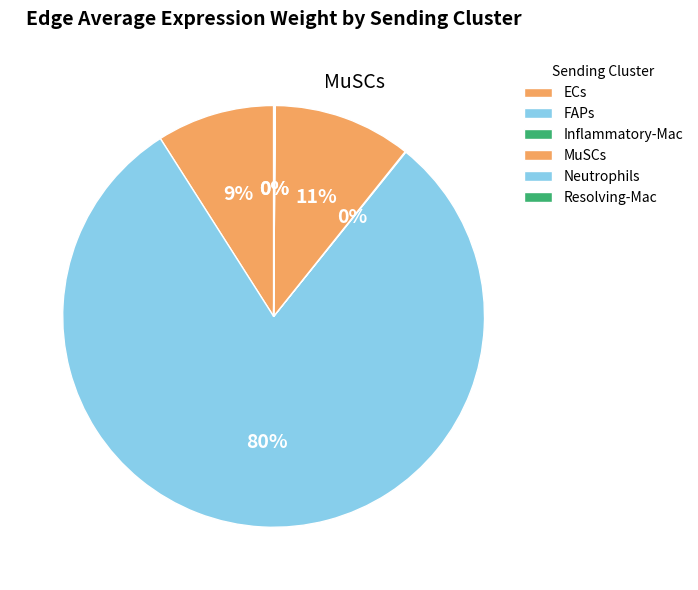

Which category has the biggest portion of the pie?

FAPs